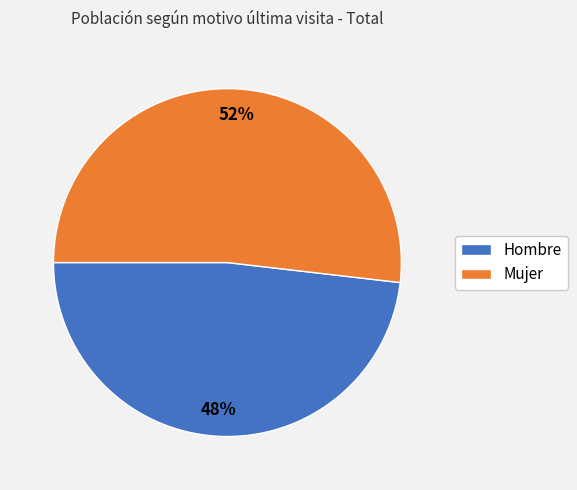

What percentage is the Mujer slice, to the nearest percent?

52%